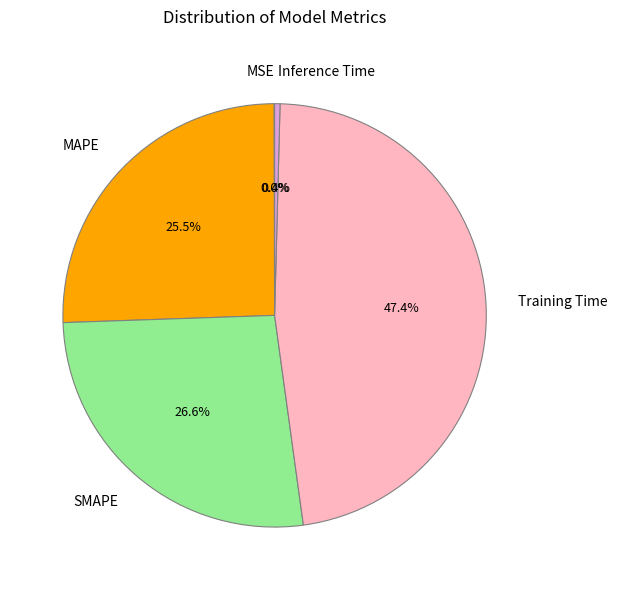

Which has a higher value, Inference Time or MAPE?

MAPE